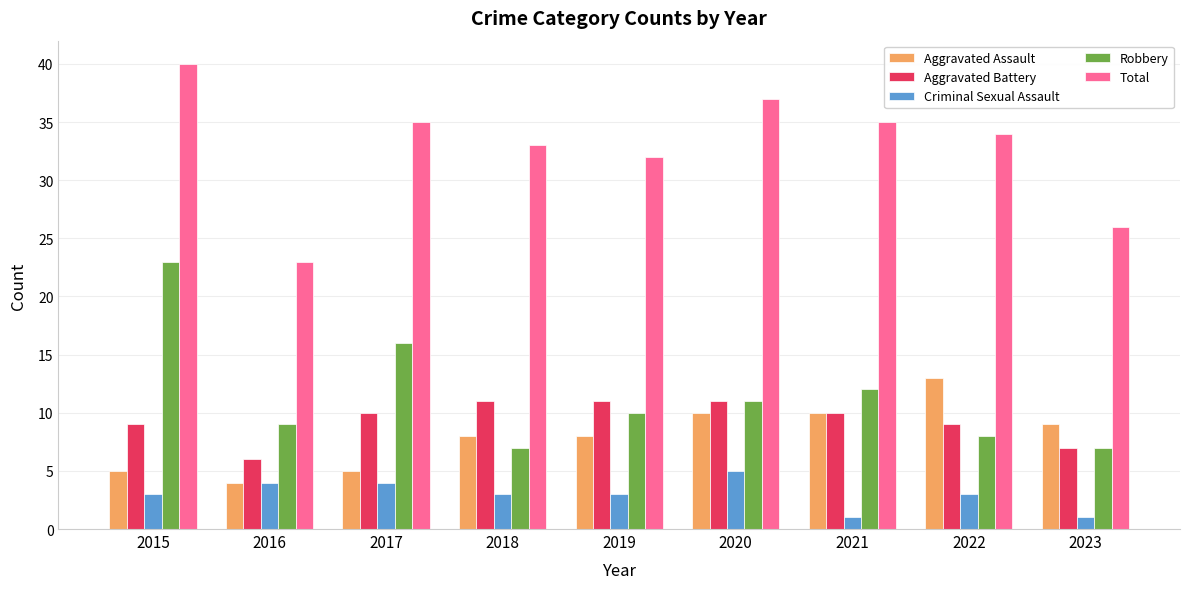

What is the difference between the Aggravated Battery values at 2023 and 2015?

2